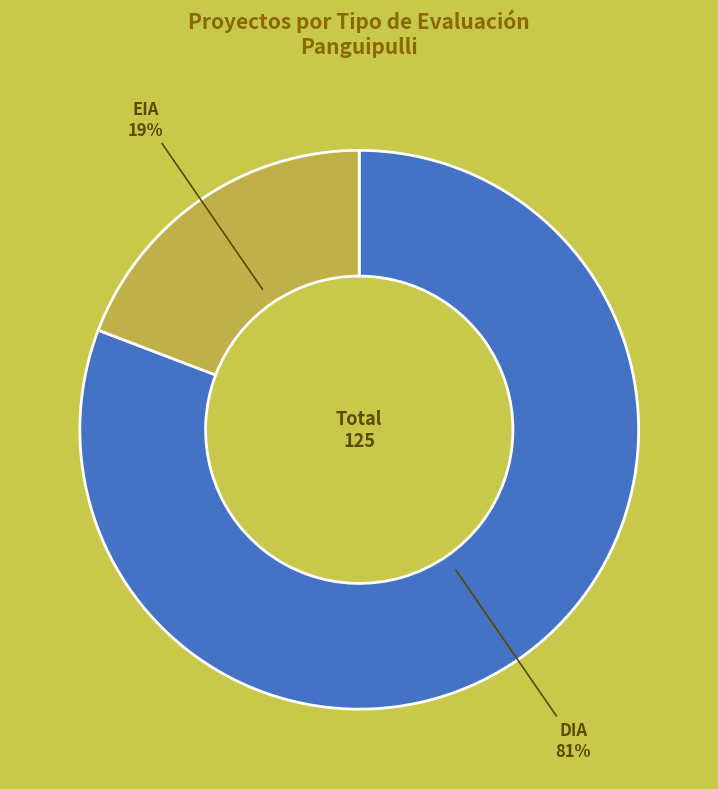

Rank the categories by value from lowest to highest.

EIA, DIA